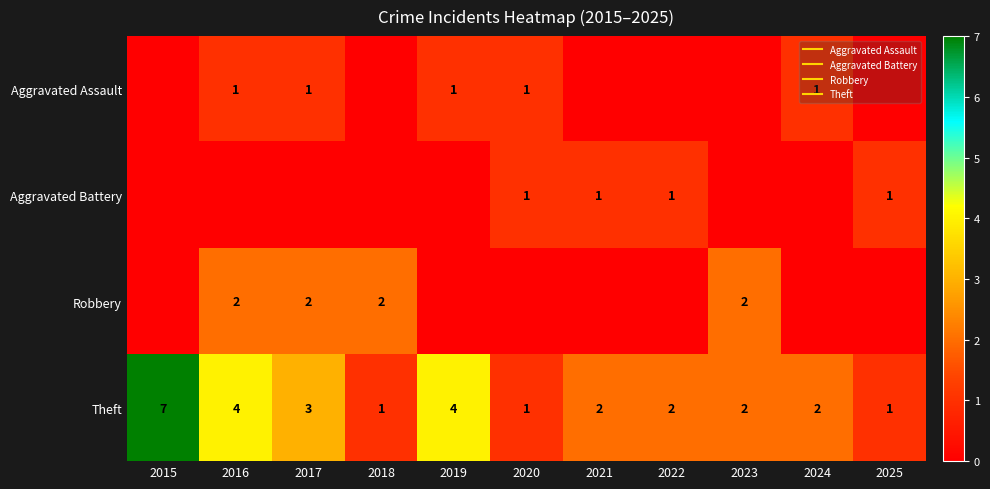

How many categories are shown in the chart?

11